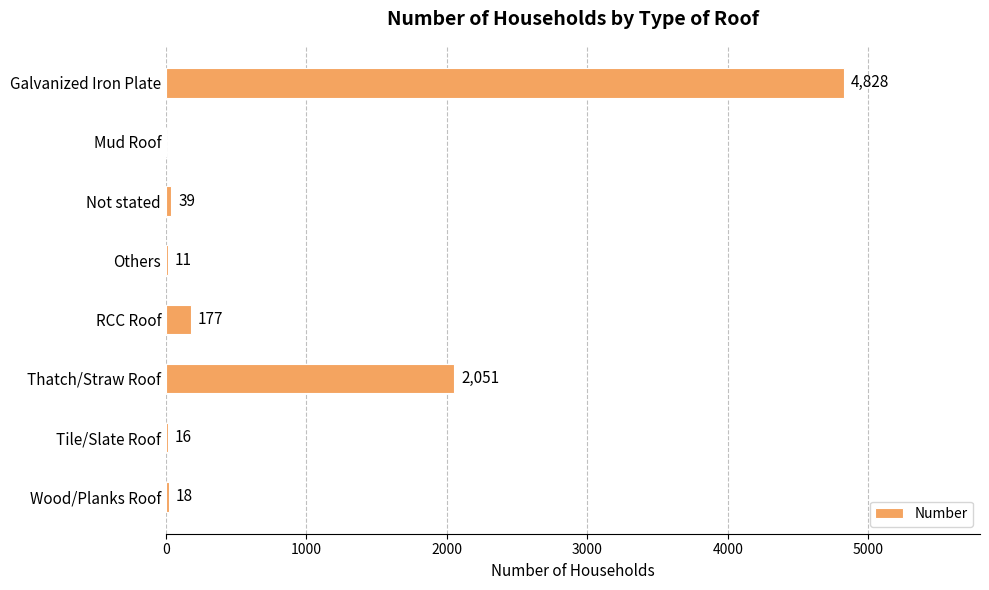

What is the maximum value shown in the chart?

4828